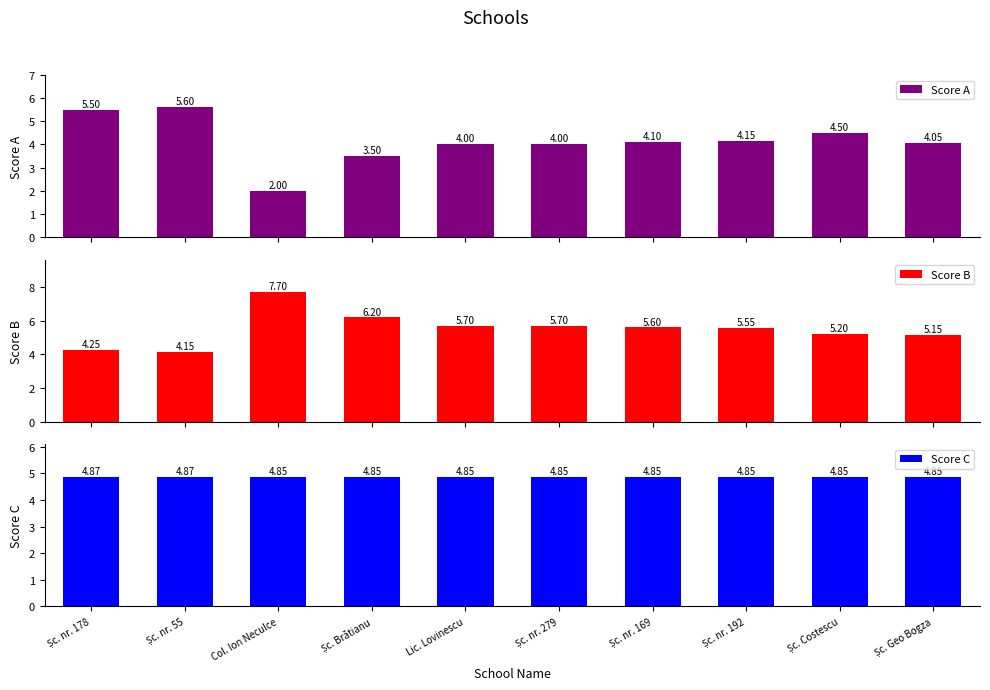

What is the greatest value displayed?

7.7